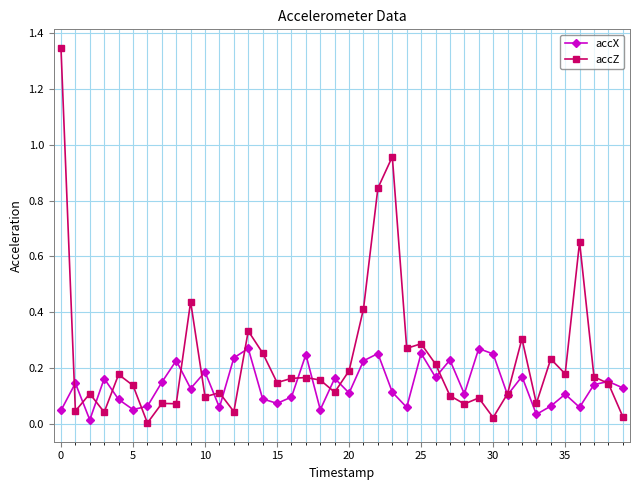

In accX, how many points are higher than both neighbors (excluding endpoints)?

14